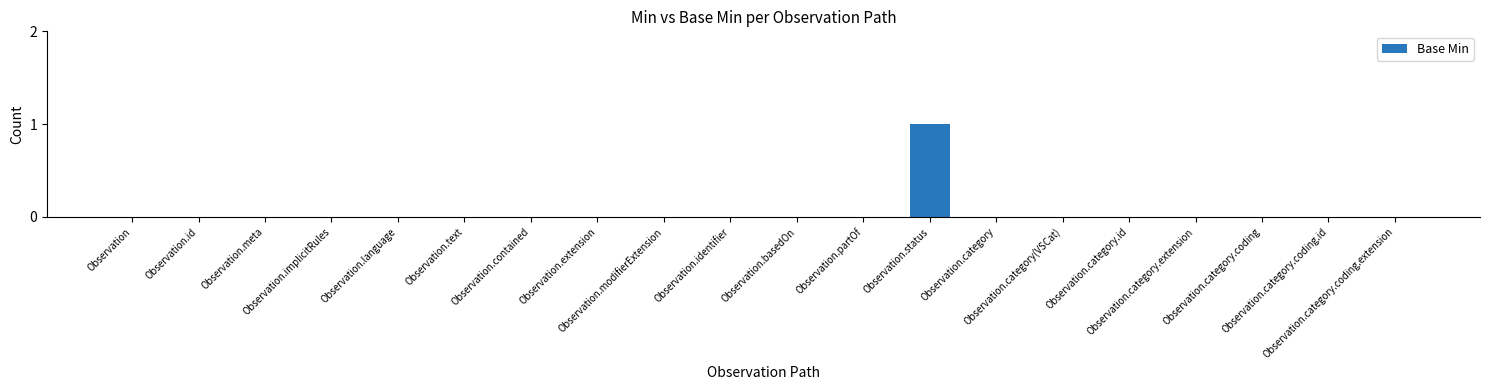

Is it true that the value at Observation.extension is 0?

True